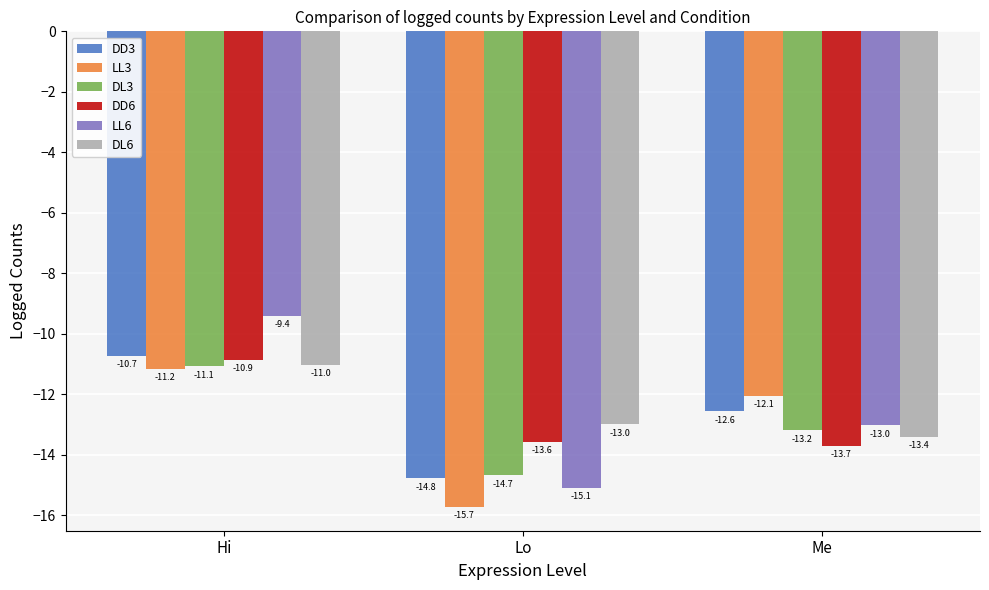

Is it true that DD3 equals -26.2 at Lo?

False